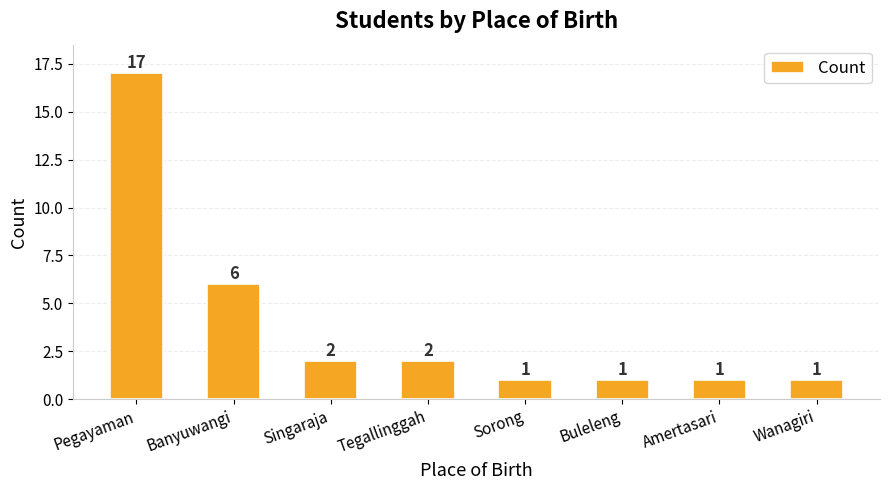

What position from the left is Buleleng?

6